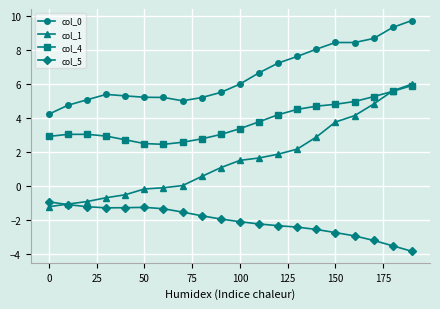

In col_4, how many points are lower than both neighbors (excluding endpoints)?

1